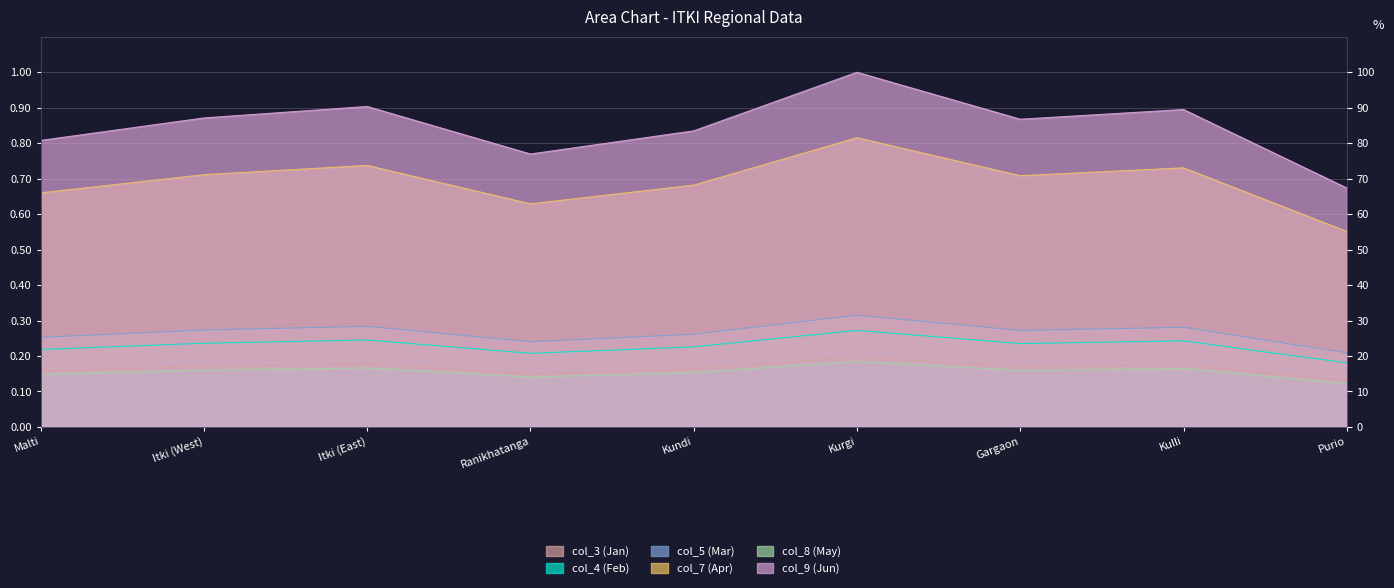

Which has a higher value, Kurgi or Ranikhatanga?

Kurgi